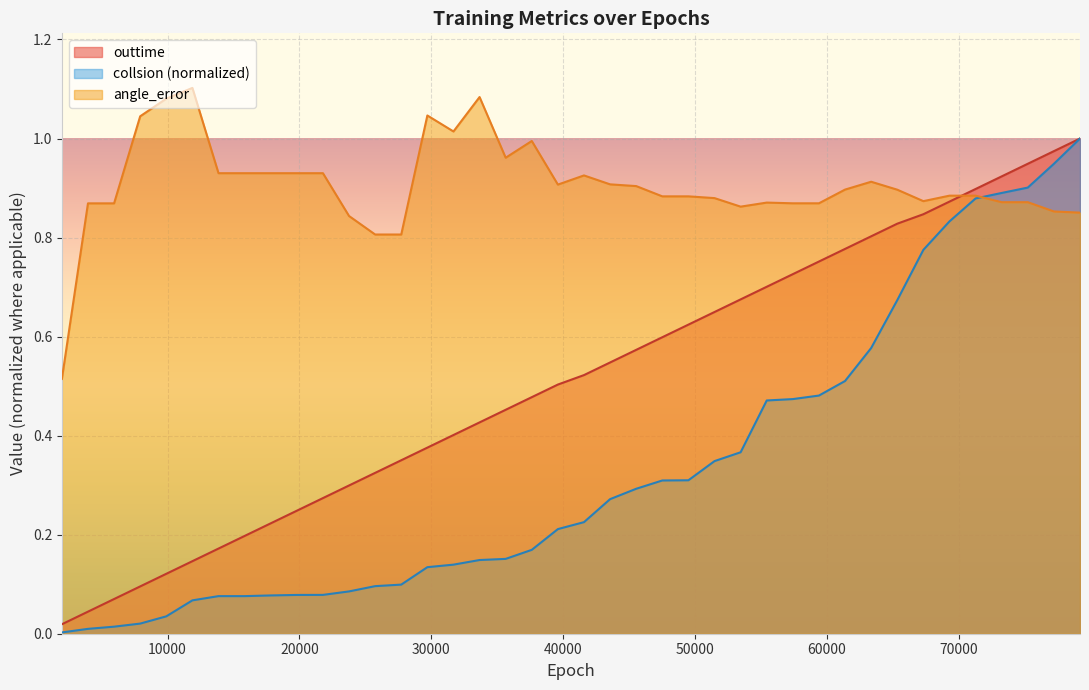

At which label is outtime closest to 0?

1980